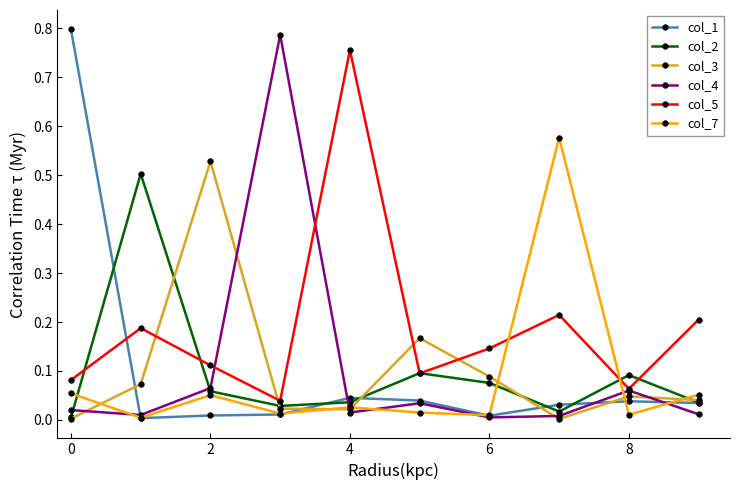

How many series are shown in this chart?

6